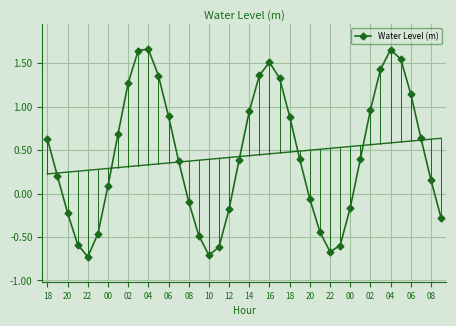

How many distinct data groups are displayed?

1